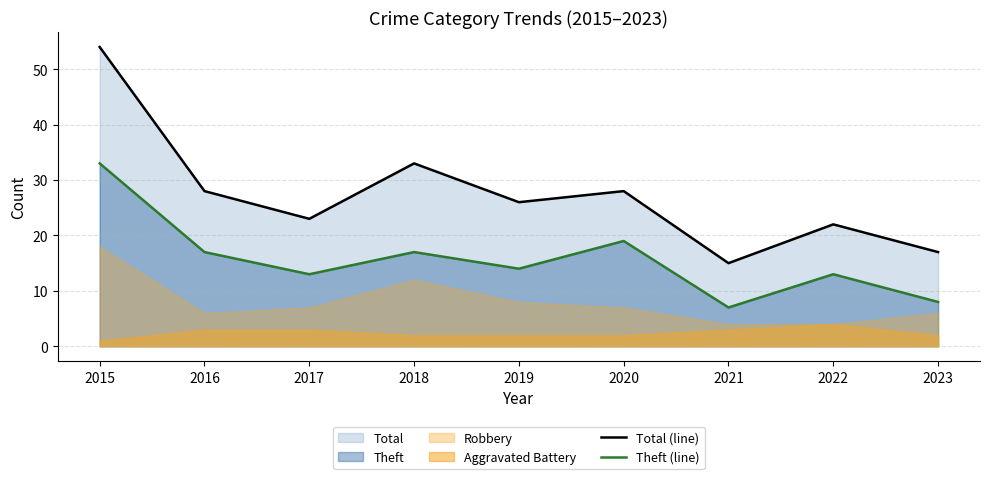

What is the lowest value of the Total (line) series?

15